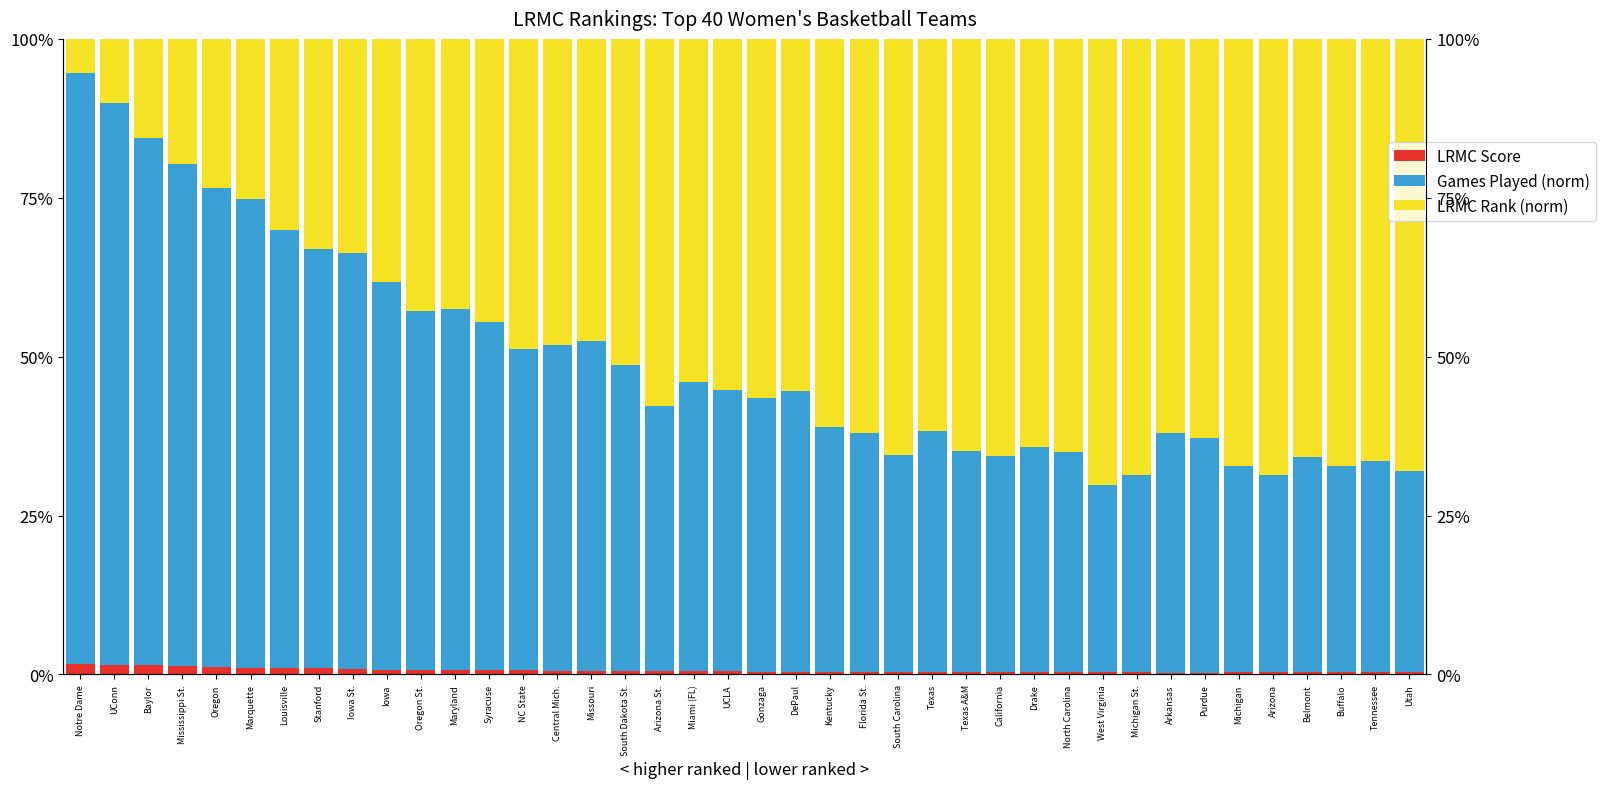

How many bars are there in each group?

3